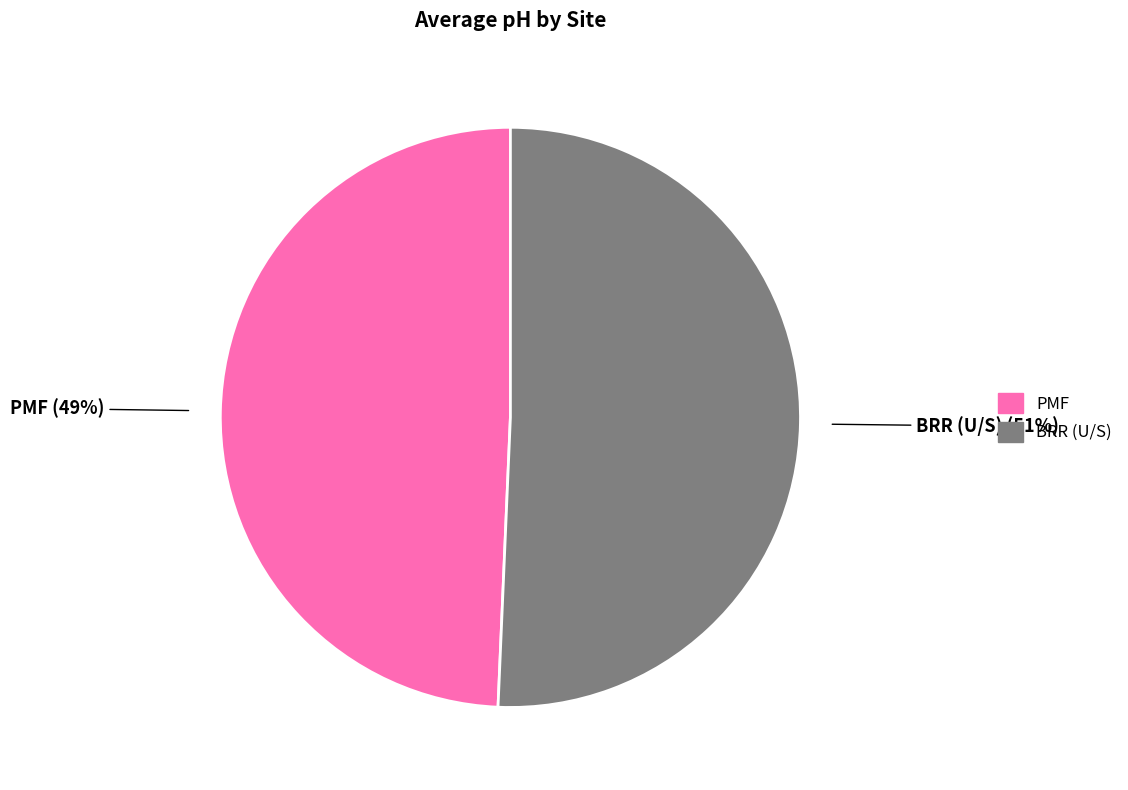

To the nearest percent, what is the average slice percentage?

50%